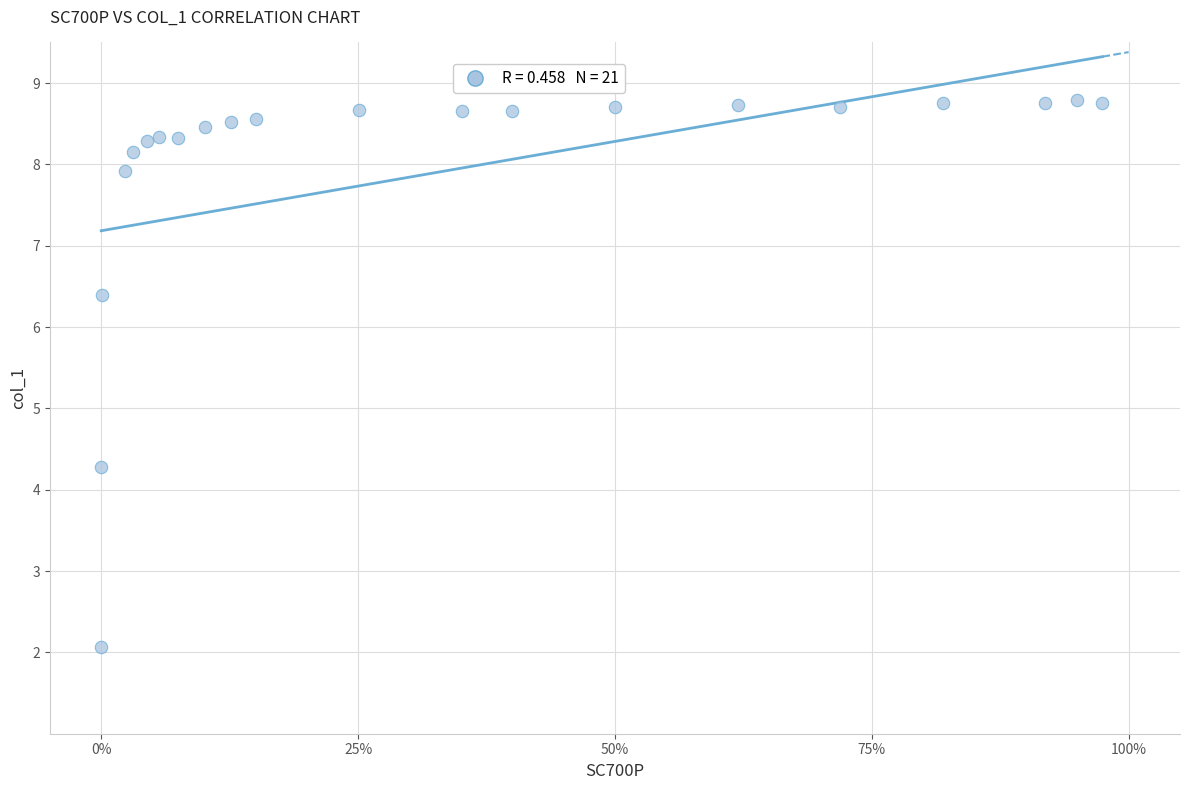

What Y value in the scatter plot is closest to 5?

4.3